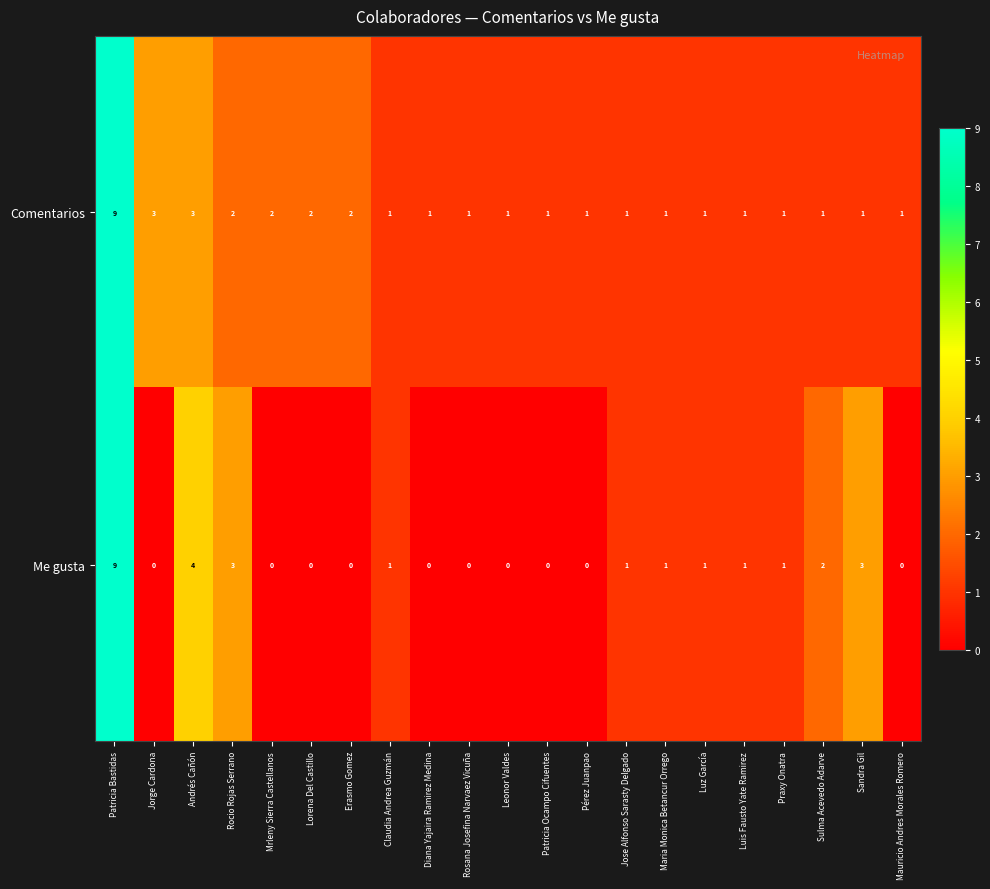

Rank the series at Sandra Gil from highest to lowest value.

Me gusta, Comentarios